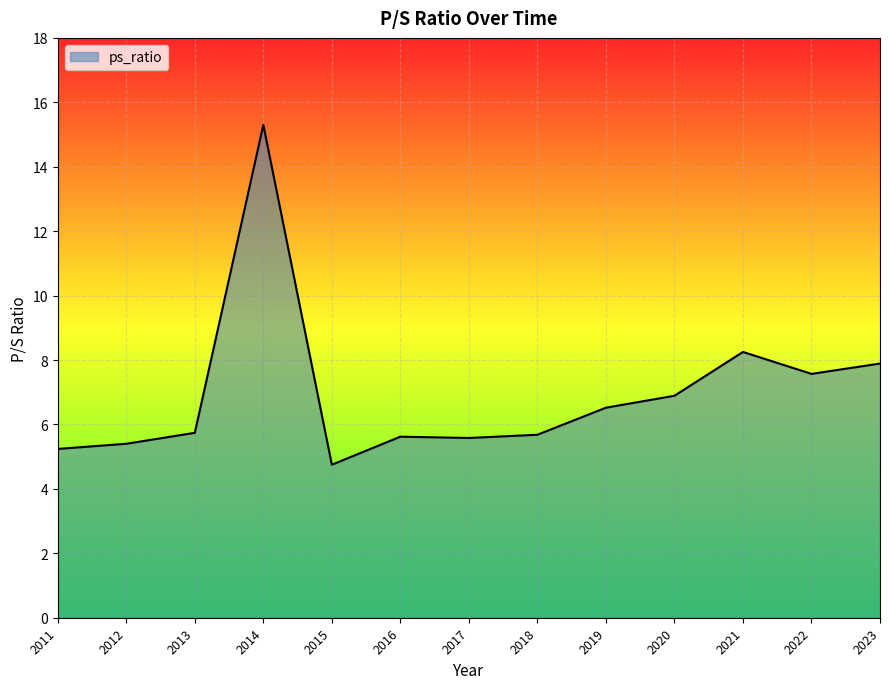

At which category does the chart reach its peak across all series?

2014